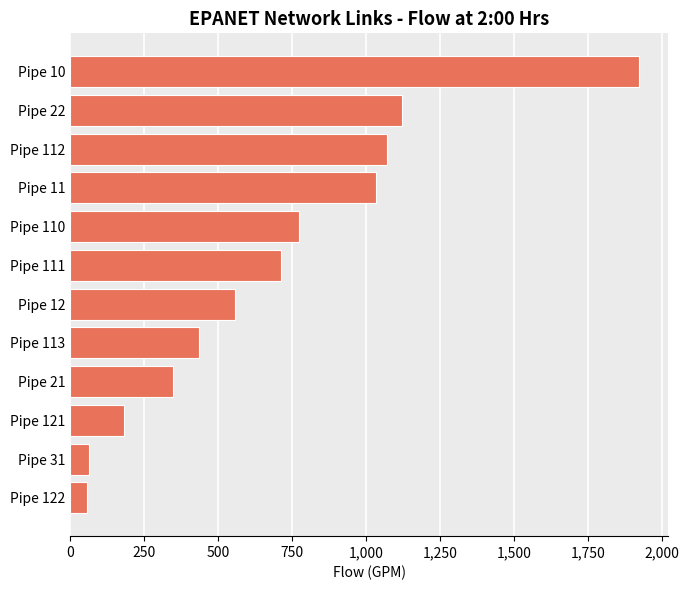

Approximately how many times larger is the value at Pipe 111 compared to Pipe 11?

0.7